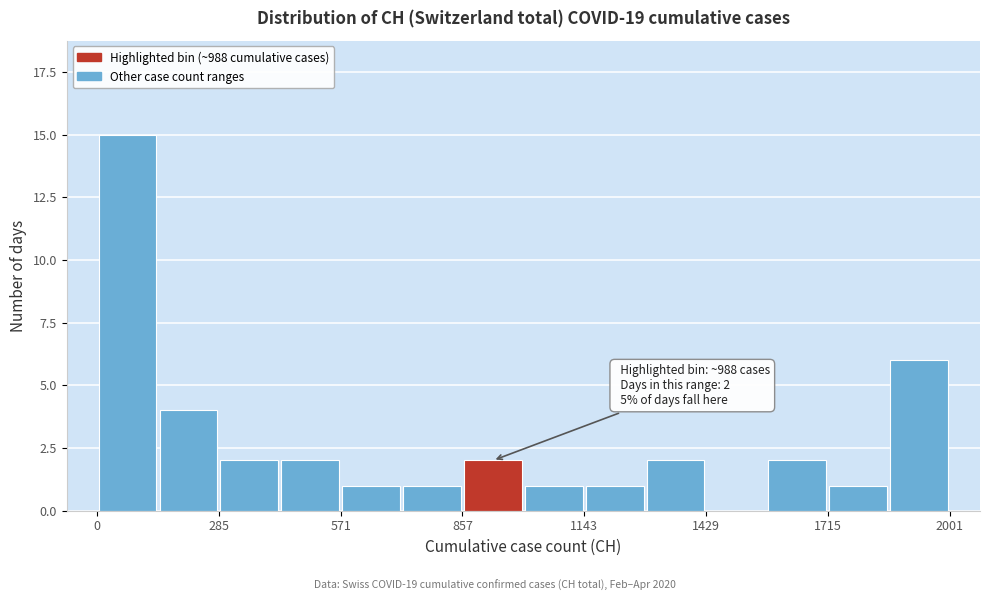

Read against the x-axis, roughly where is the centre of the tallest bar?

50